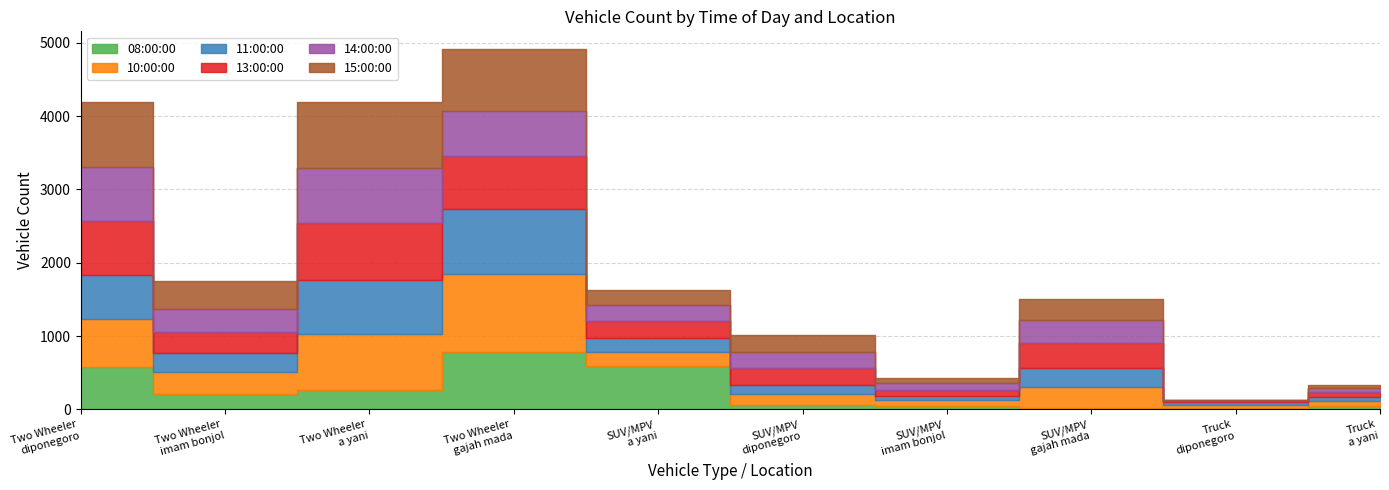

Is it true that 13:00:00 equals 15 at Truck
diponegoro?

True